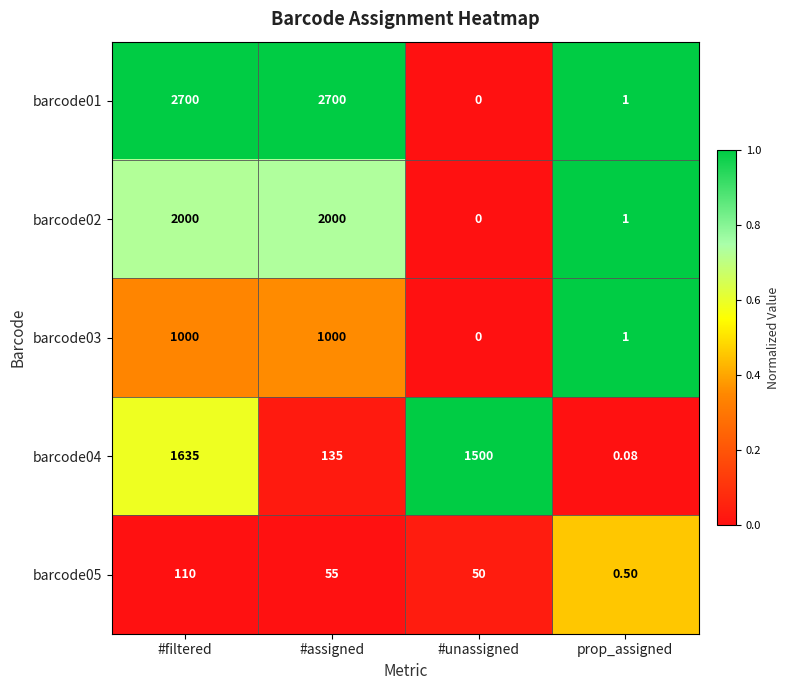

Rank the series by their maximum value, from lowest to highest.

barcode05, barcode03, barcode04, barcode02, barcode01